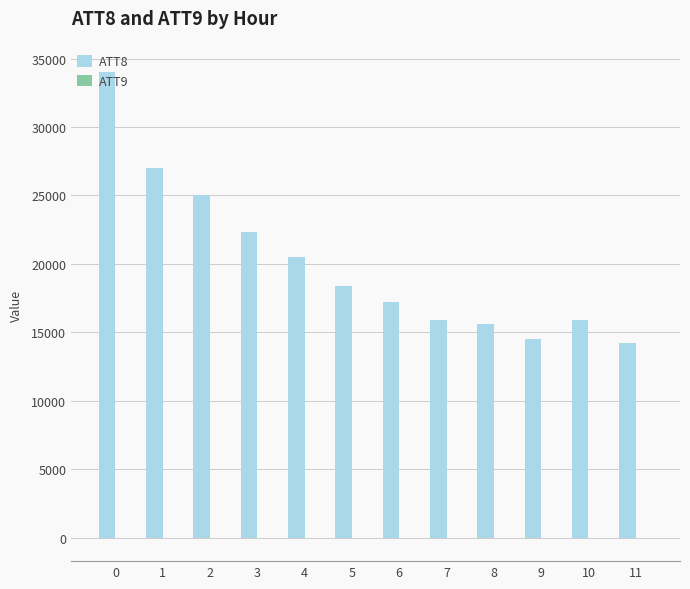

Which series has the largest total across all categories?

ATT8